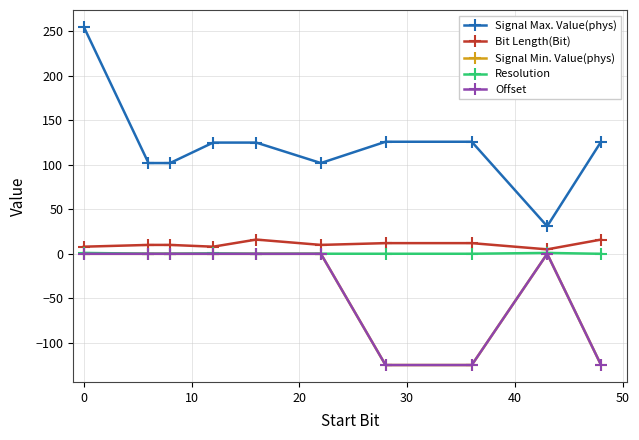

How many interior local peaks does the Resolution series have?

3